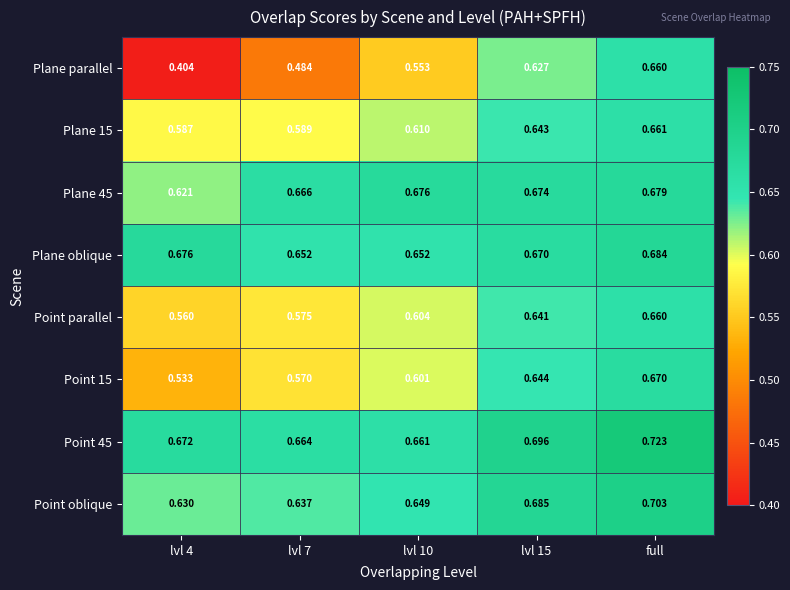

Which label corresponds to the largest value in the chart?

full